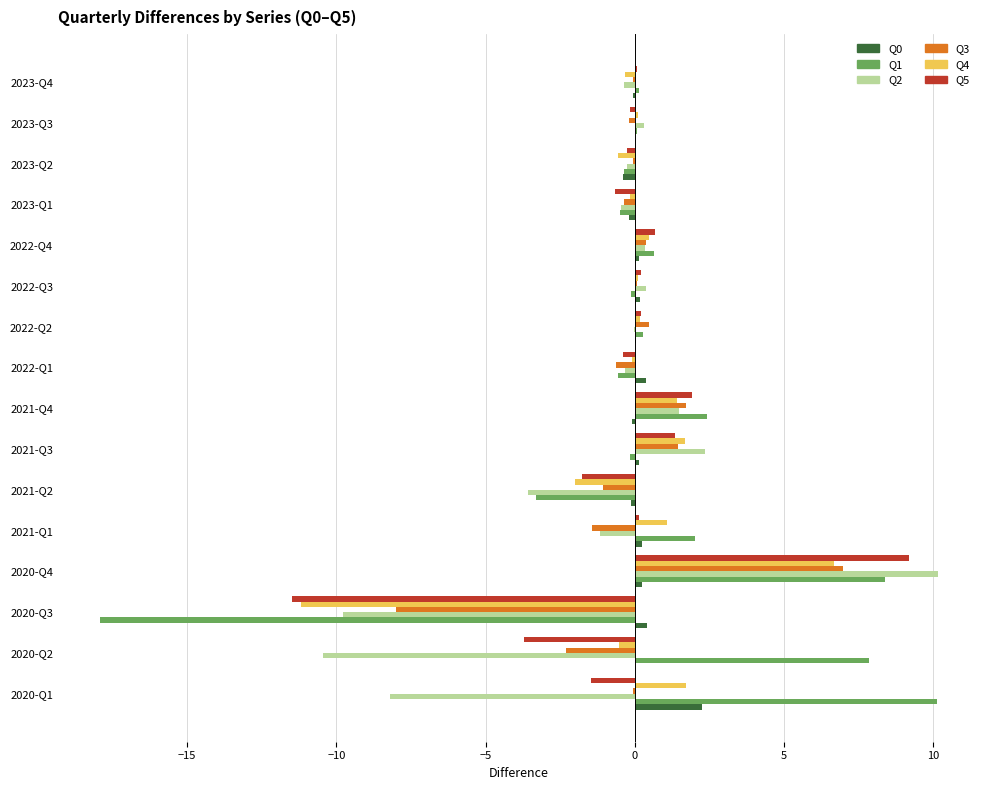

At which label does Q3 reach its peak?

2020-Q4